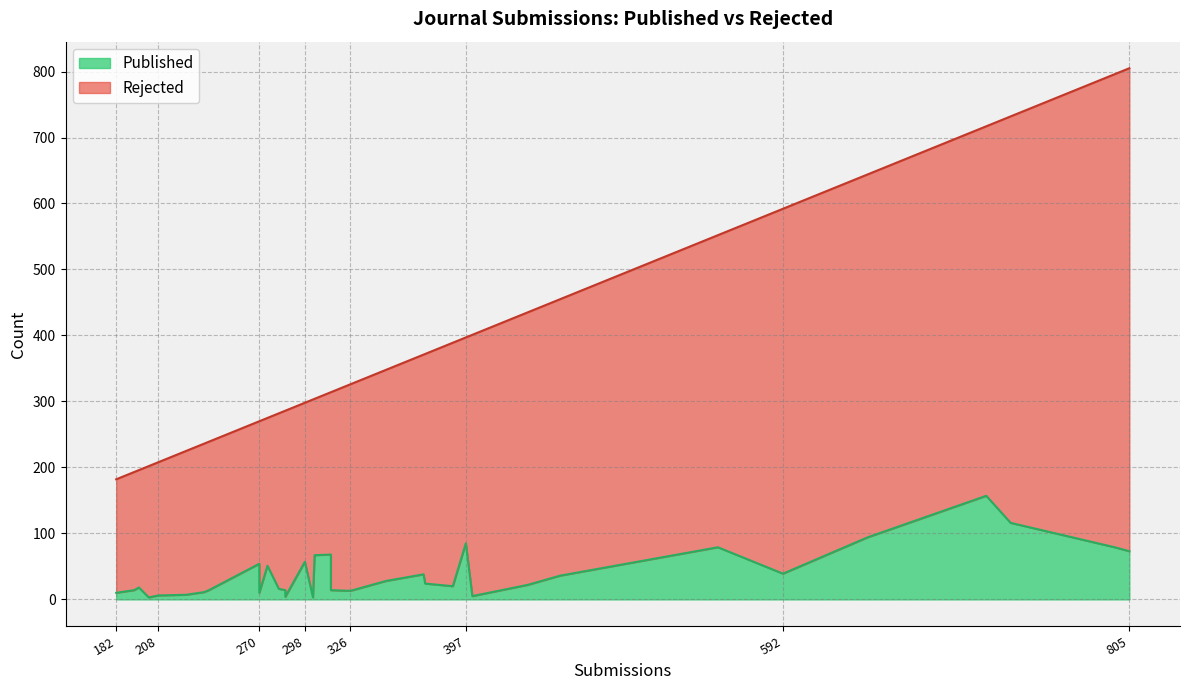

What is the difference between the highest and lowest values at 644?

456